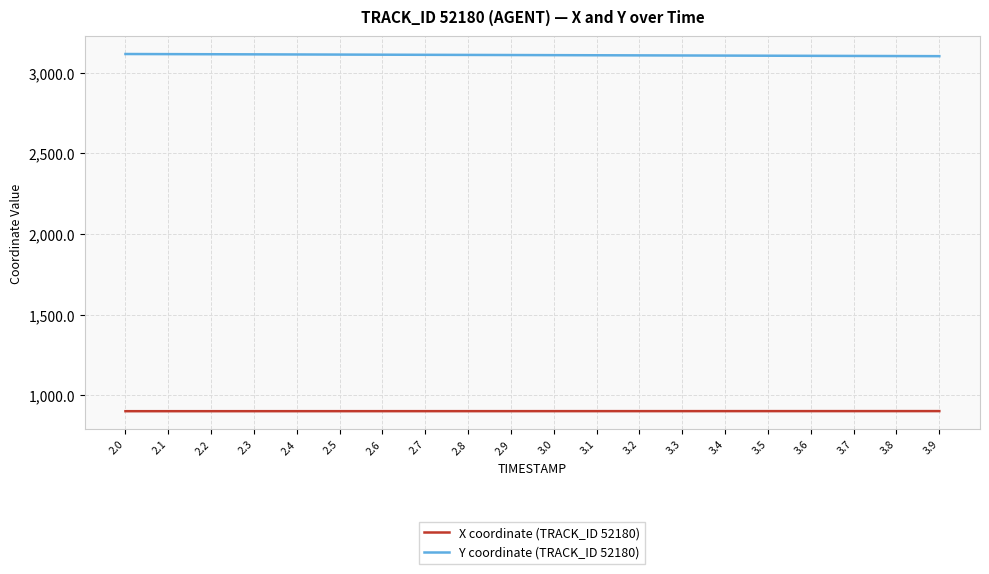

True or false: X coordinate (TRACK_ID 52180) and Y coordinate (TRACK_ID 52180) cross at least once.

False